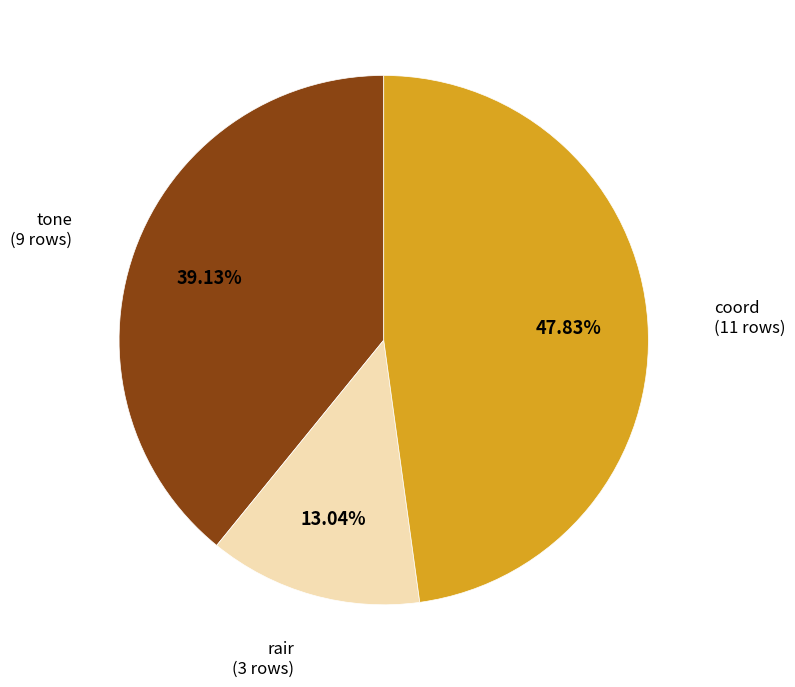

Which category has the biggest portion of the pie?

coord